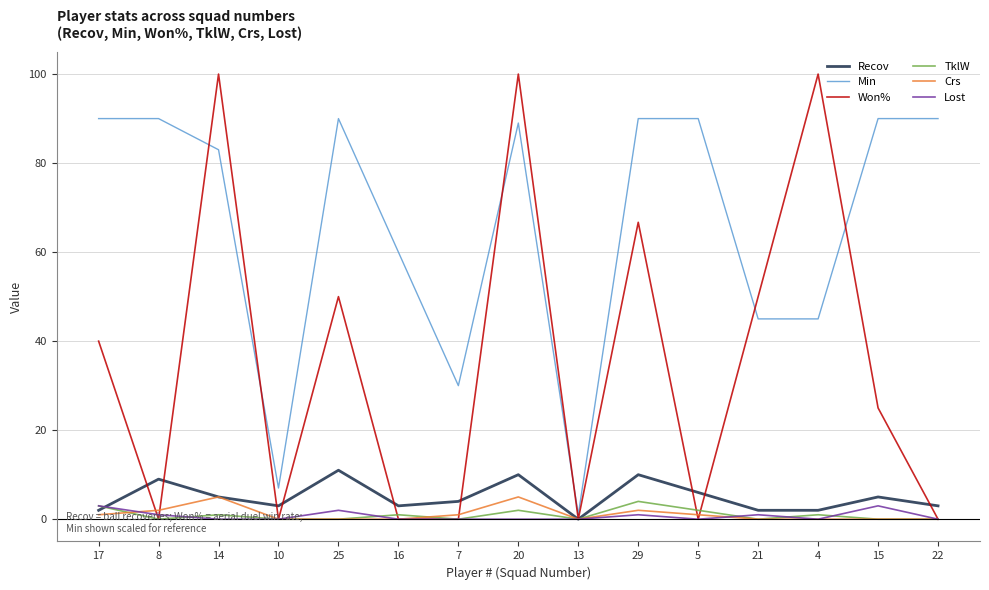

Between 25 and 5, which series saw the biggest shift?

Won%